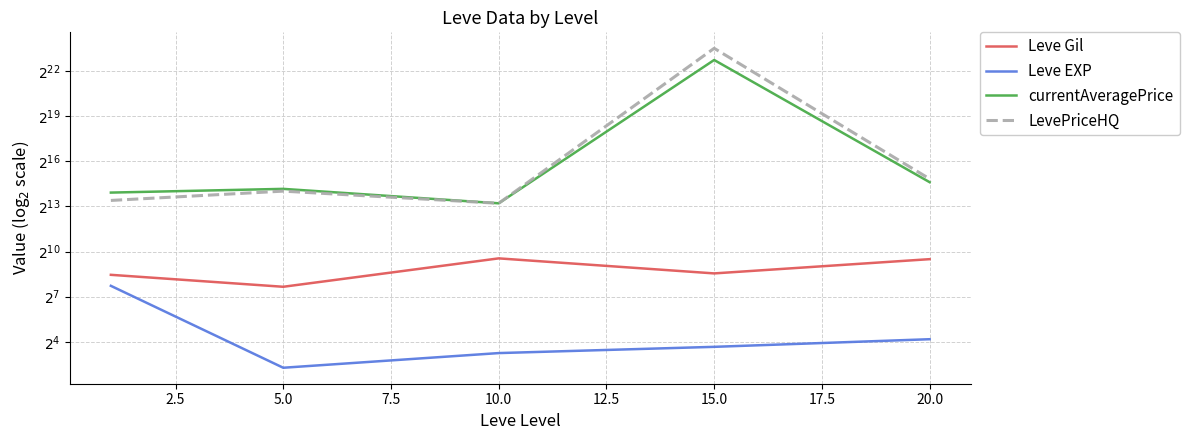

Reading left to right, what are all the values shown in this chart?

Leve Gil: 349.8	201.7	746.7	373.3	720.0
Leve EXP: 210.7	4.8	9.5	12.7	18.0
currentAveragePrice: 15466.7	18362.0	9440.9	6966962.5	24983.2
LevePriceHQ: 10772.2	16546.4	9440.9	11932407.8	29083.3